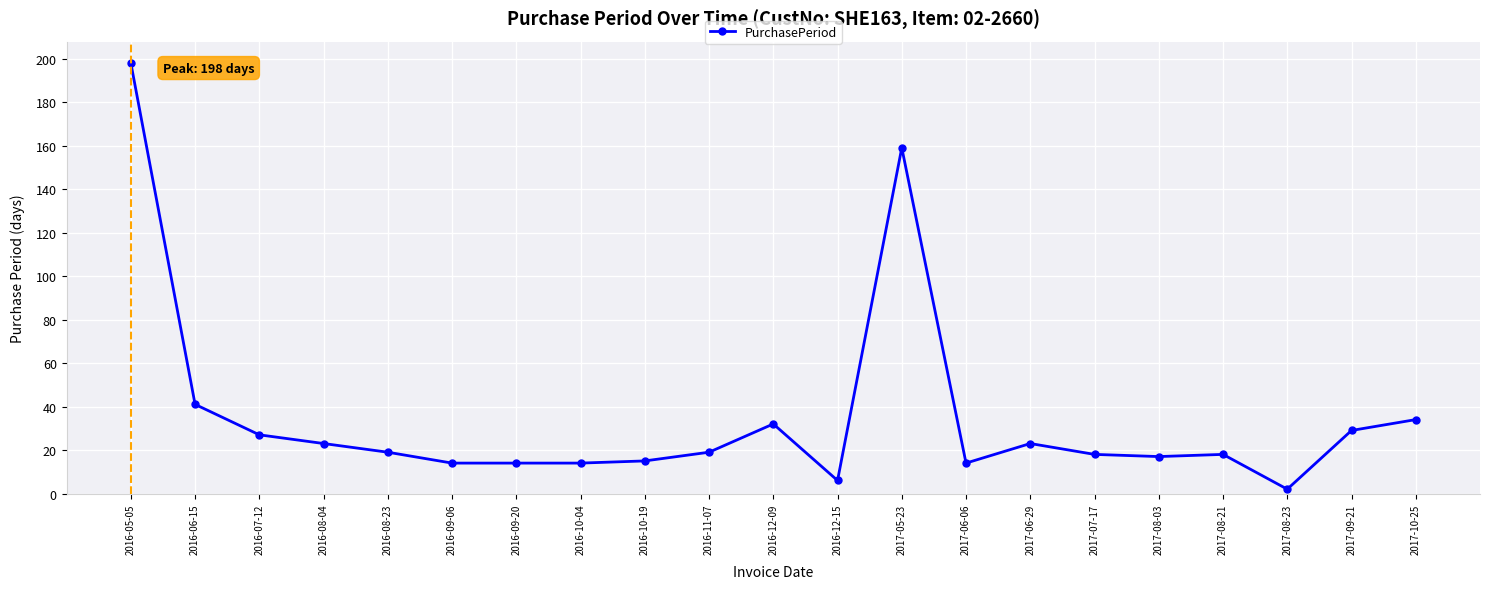

What is the label of the 11th point from the left?

2016-12-09